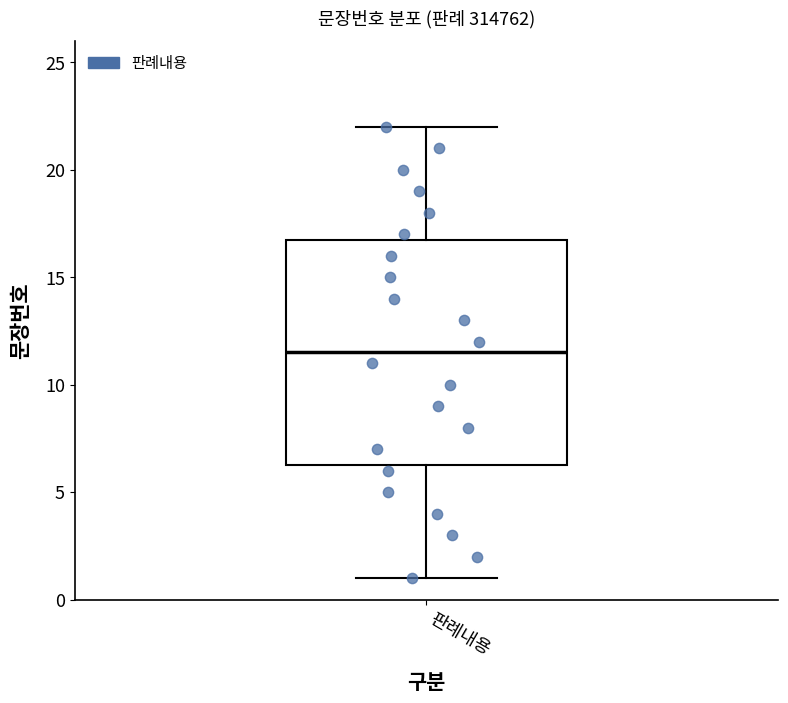

Read this box plot against the y-axis: the position of the median line, the range covered by the box, and the ends of both whiskers. The values are not printed on the chart, so give them approximately, as read against the axis.

median 11.5, box 6.5 to 17.0, whiskers 1.0 to 22.0